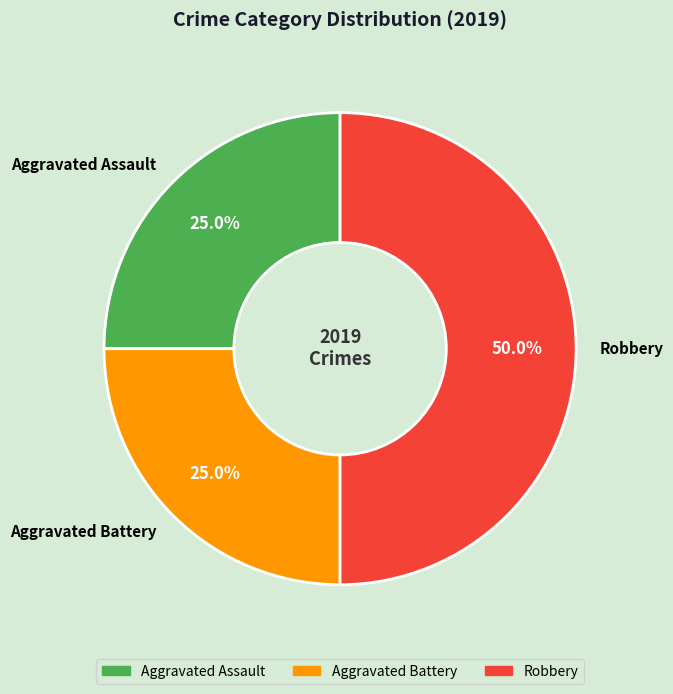

Approximately how many times larger is the value at Aggravated Assault compared to Robbery?

0.5